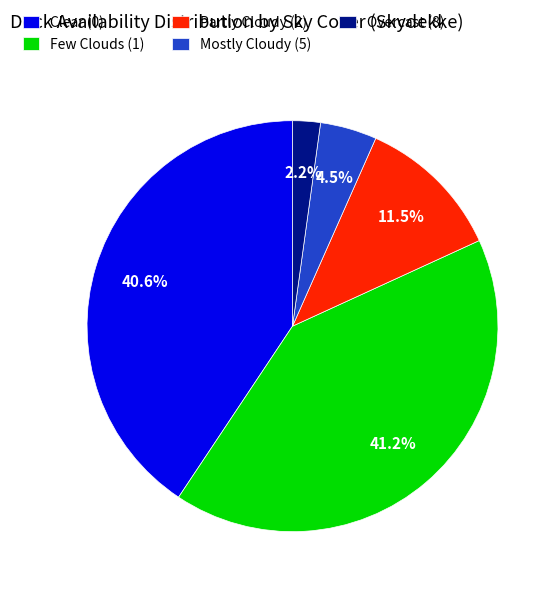

Does Partly Cloudy (2) account for over 50% of the chart?

No